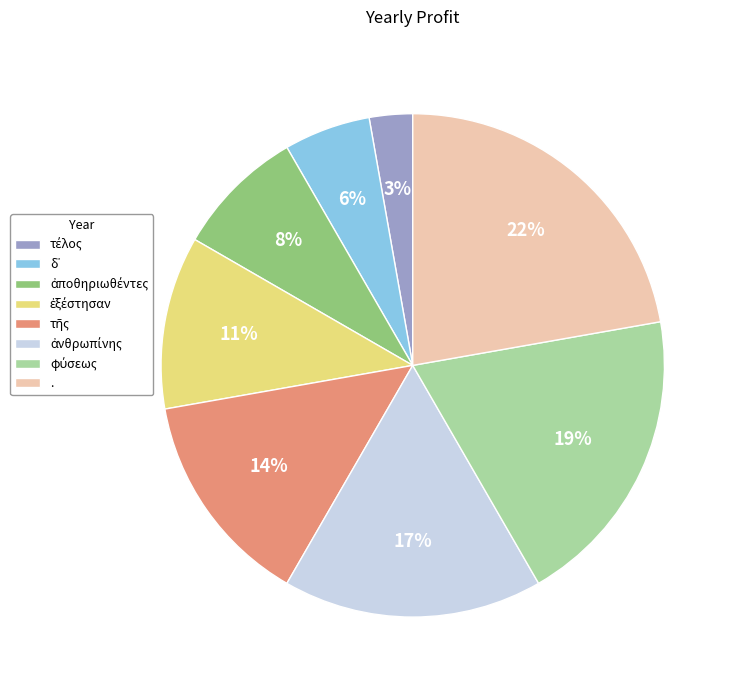

To the nearest percent, what is the difference between the largest and smallest slice percentages?

19%